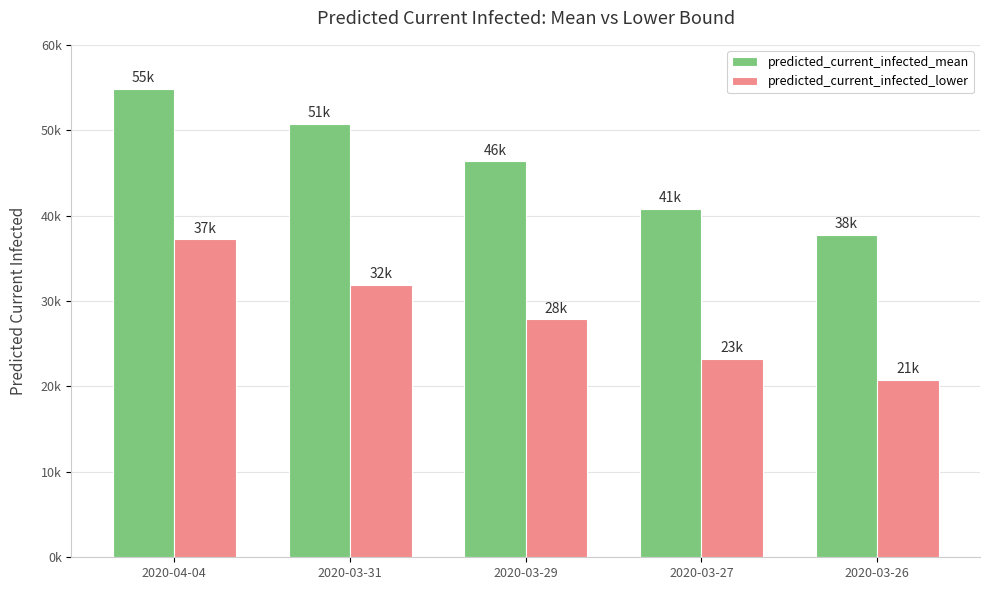

What are all the series names shown in the legend?

predicted_current_infected_mean, predicted_current_infected_lower